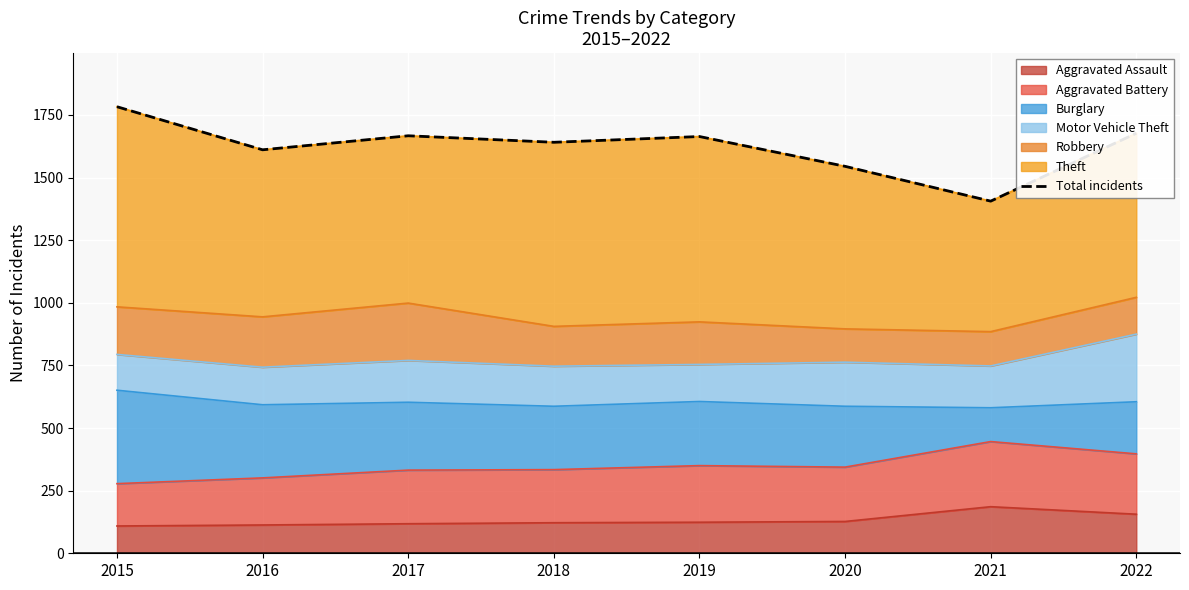

What is the change in value from 2015 to 2020?

-238